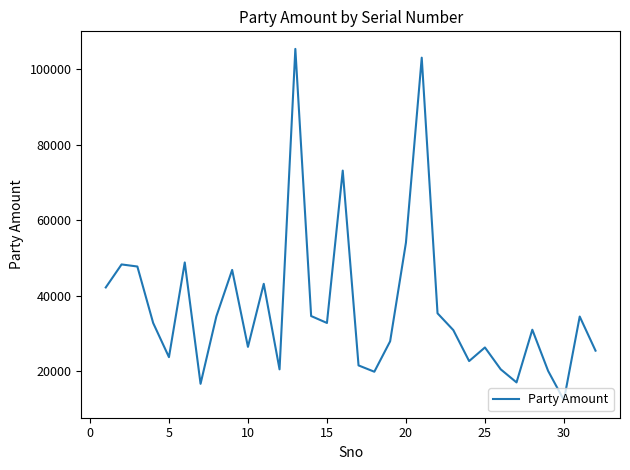

What is the smallest value displayed?

12329